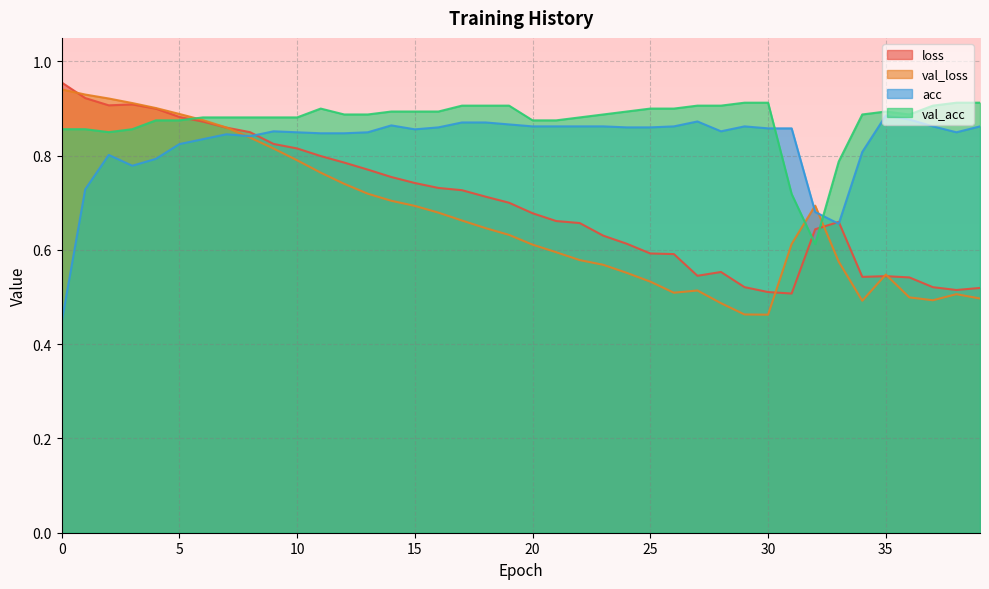

Reading right to left, list all the values displayed in this chart.

loss: 39=0.5	38=0.5	37=0.5	36=0.5	35=0.5	34=0.5	33=0.7	32=0.6	31=0.5	30=0.5	29=0.5	28=0.6	27=0.5	26=0.6	25=0.6	24=0.6	23=0.6	22=0.7	21=0.7	20=0.7	19=0.7	18=0.7	17=0.7	16=0.7	15=0.7	14=0.8	13=0.8	12=0.8	11=0.8	10=0.8	9=0.8	8=0.8	7=0.9	6=0.9	5=0.9	4=0.9	3=0.9	2=0.9	1=0.9	0=1.0
val_loss: 39=0.5	38=0.5	37=0.5	36=0.5	35=0.5	34=0.5	33=0.6	32=0.7	31=0.6	30=0.5	29=0.5	28=0.5	27=0.5	26=0.5	25=0.5	24=0.6	23=0.6	22=0.6	21=0.6	20=0.6	19=0.6	18=0.6	17=0.7	16=0.7	15=0.7	14=0.7	13=0.7	12=0.7	11=0.8	10=0.8	9=0.8	8=0.8	7=0.9	6=0.9	5=0.9	4=0.9	3=0.9	2=0.9	1=0.9	0=0.9
acc: 39=0.9	38=0.8	37=0.9	36=0.9	35=0.9	34=0.8	33=0.7	32=0.7	31=0.9	30=0.9	29=0.9	28=0.9	27=0.9	26=0.9	25=0.9	24=0.9	23=0.9	22=0.9	21=0.9	20=0.9	19=0.9	18=0.9	17=0.9	16=0.9	15=0.9	14=0.9	13=0.8	12=0.8	11=0.8	10=0.8	9=0.9	8=0.8	7=0.8	6=0.8	5=0.8	4=0.8	3=0.8	2=0.8	1=0.7	0=0.4
val_acc: 39=0.9	38=0.9	37=0.9	36=0.9	35=0.9	34=0.9	33=0.8	32=0.6	31=0.7	30=0.9	29=0.9	28=0.9	27=0.9	26=0.9	25=0.9	24=0.9	23=0.9	22=0.9	21=0.9	20=0.9	19=0.9	18=0.9	17=0.9	16=0.9	15=0.9	14=0.9	13=0.9	12=0.9	11=0.9	10=0.9	9=0.9	8=0.9	7=0.9	6=0.9	5=0.9	4=0.9	3=0.9	2=0.9	1=0.9	0=0.9